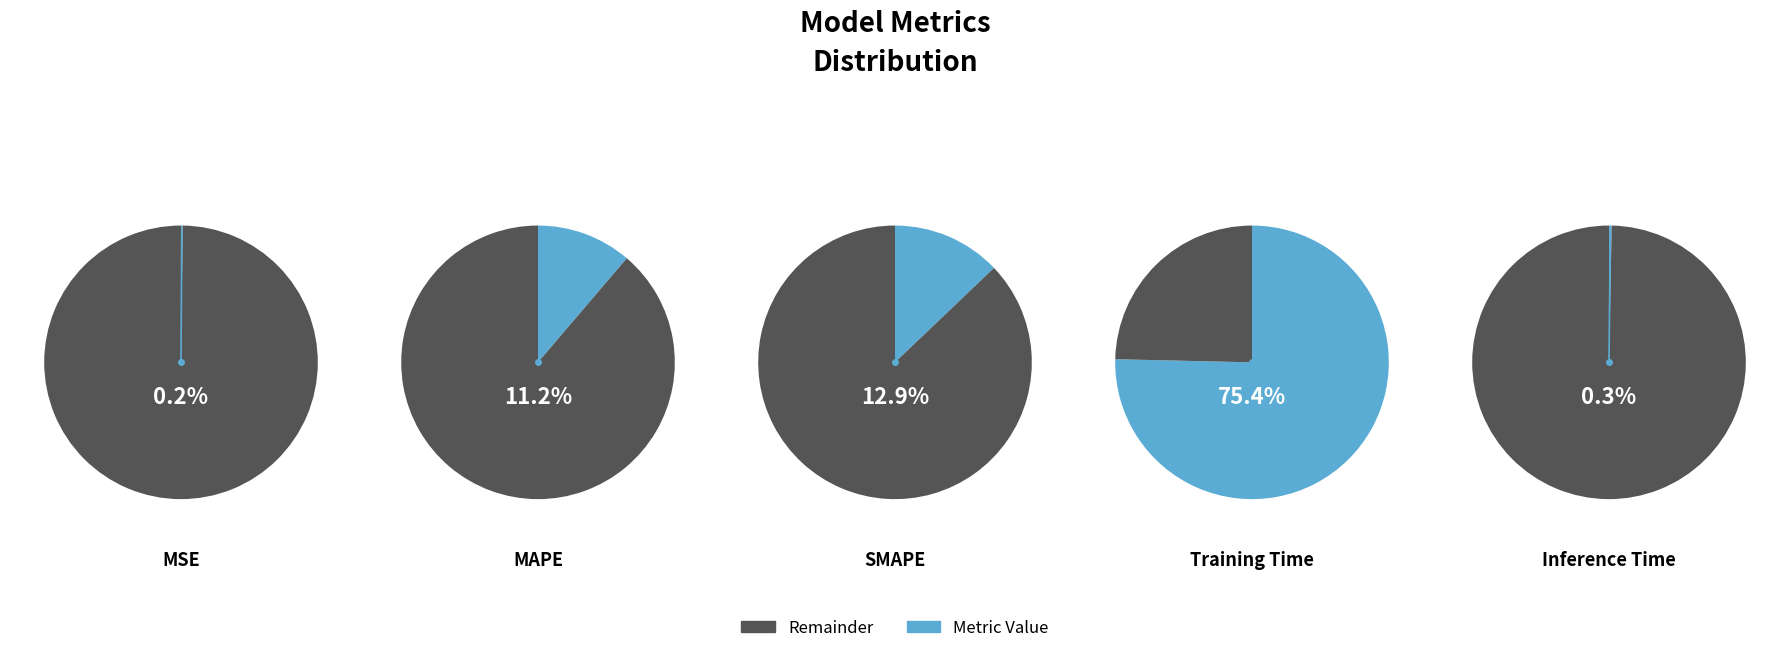

How many slices are in this pie chart?

5